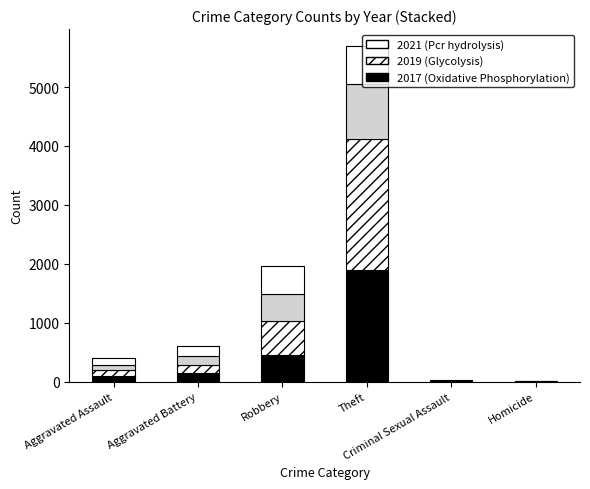

Are the bars grouped side by side (vs. stacked)?

No